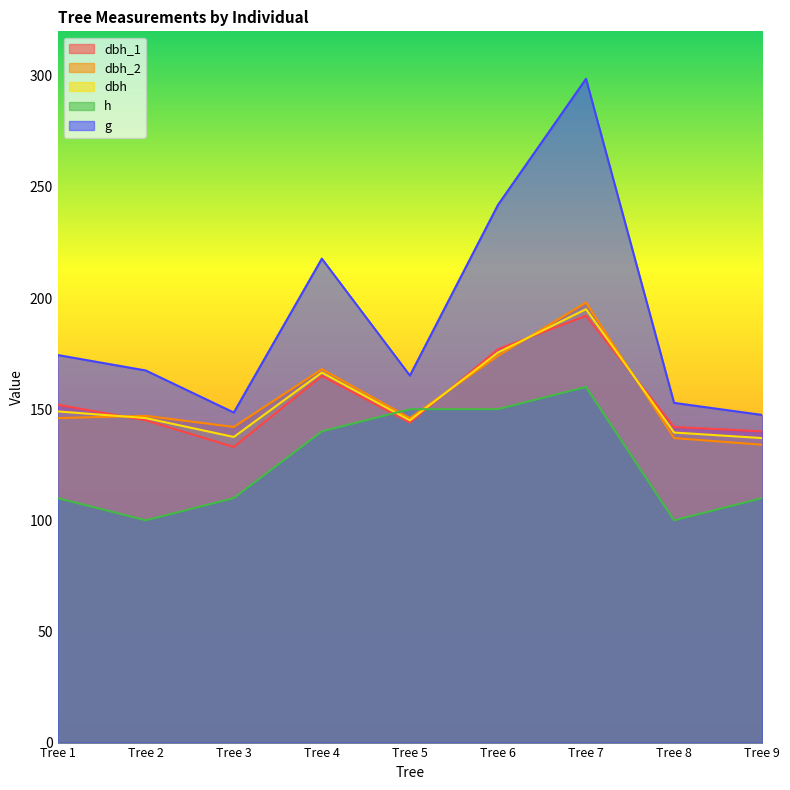

Where do dbh_2 and h first cross each other?

Tree 4 and Tree 5